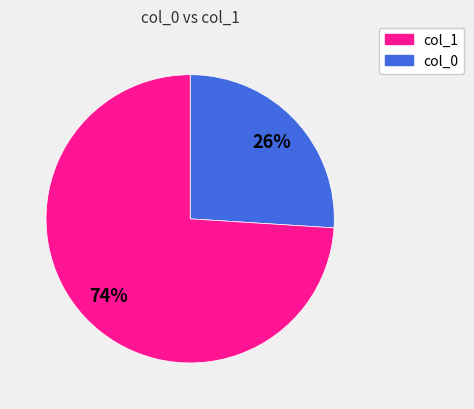

Does any single category account for the majority?

Yes